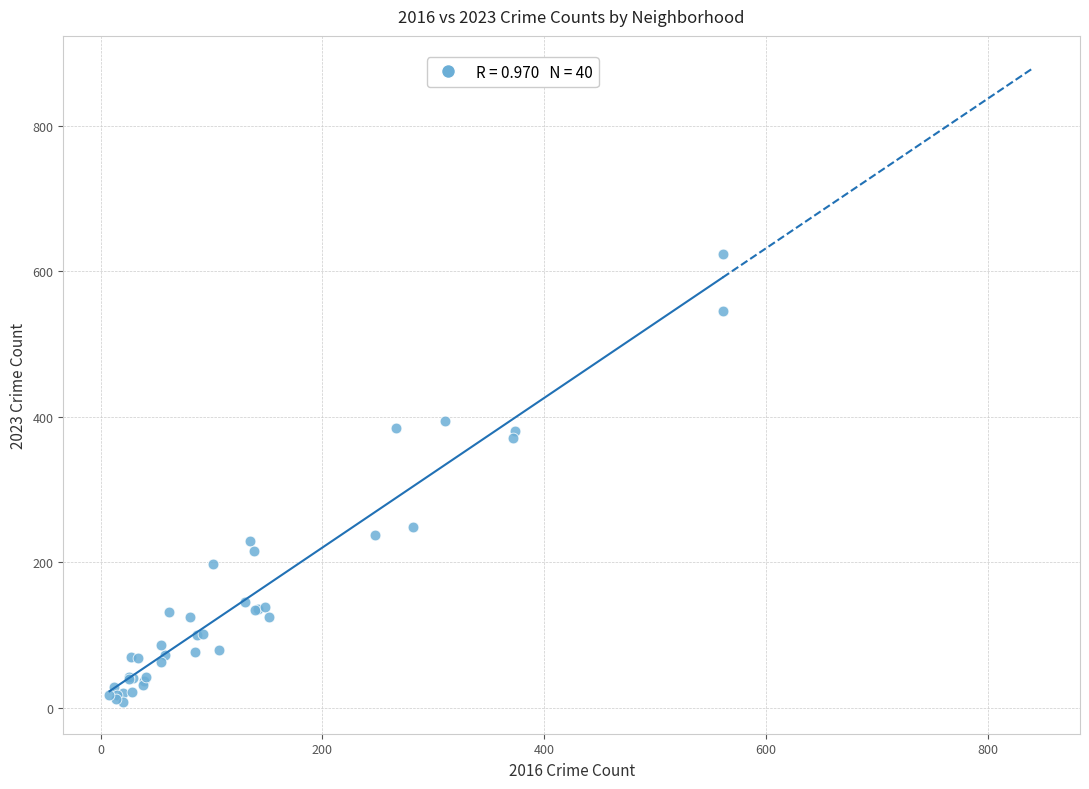

What Y value in the scatter plot is closest to 316?

371